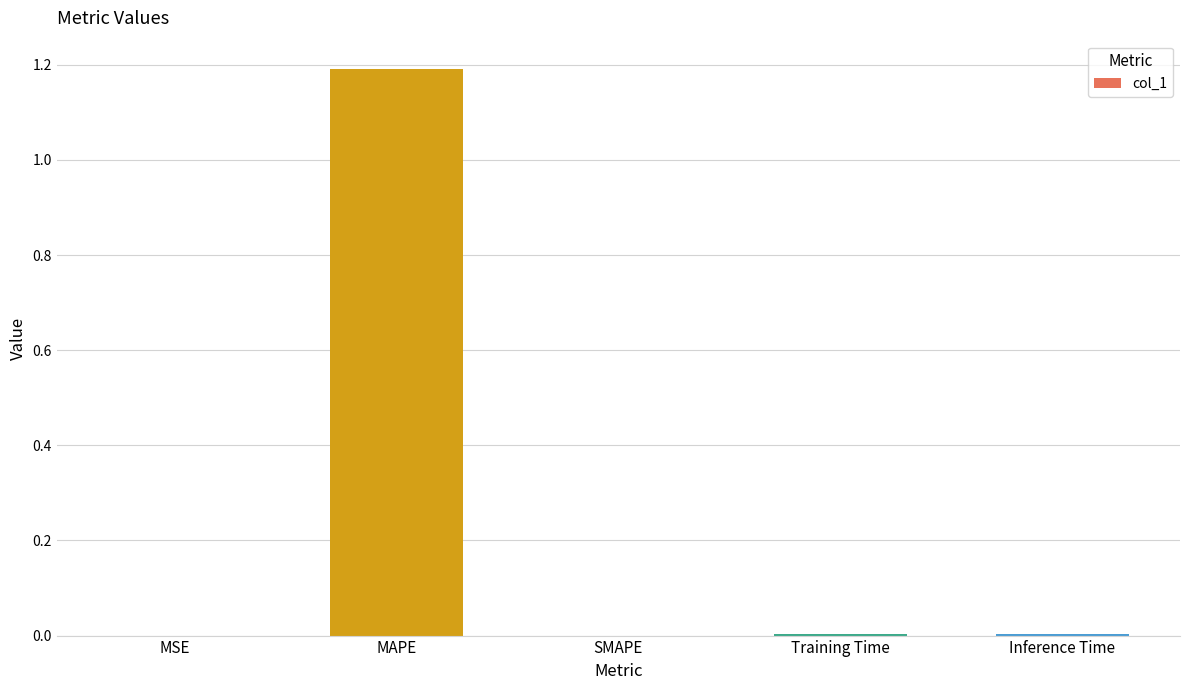

What is the maximum value shown in the chart?

1.2